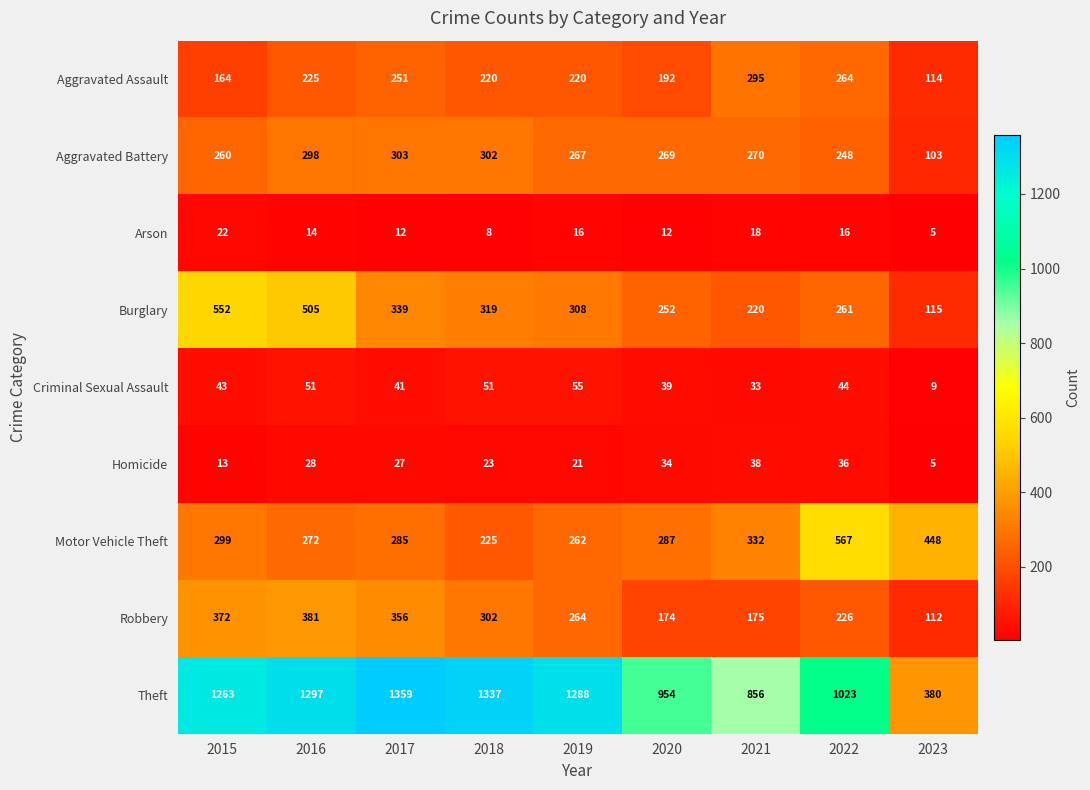

Count the number of categories in the chart.

9